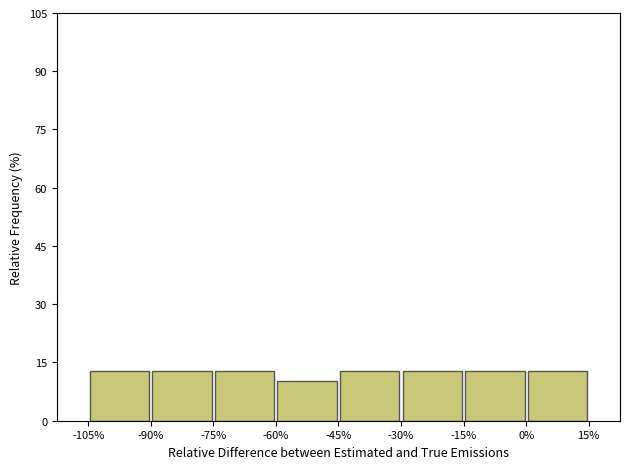

How tall is the bar that spans -45% to -30% on the x-axis? The values are not printed on the chart, so give them approximately, as read against the axis.

12